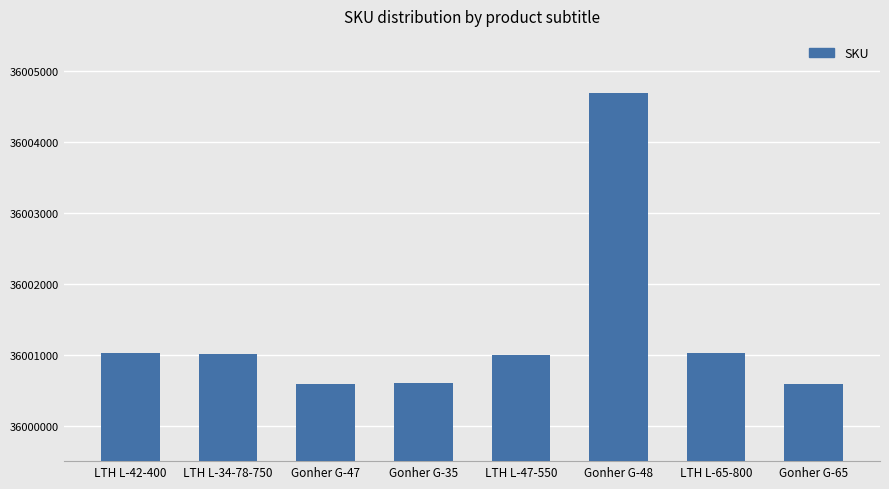

What is the label of the 6th bar from the left?

Gonher G-48